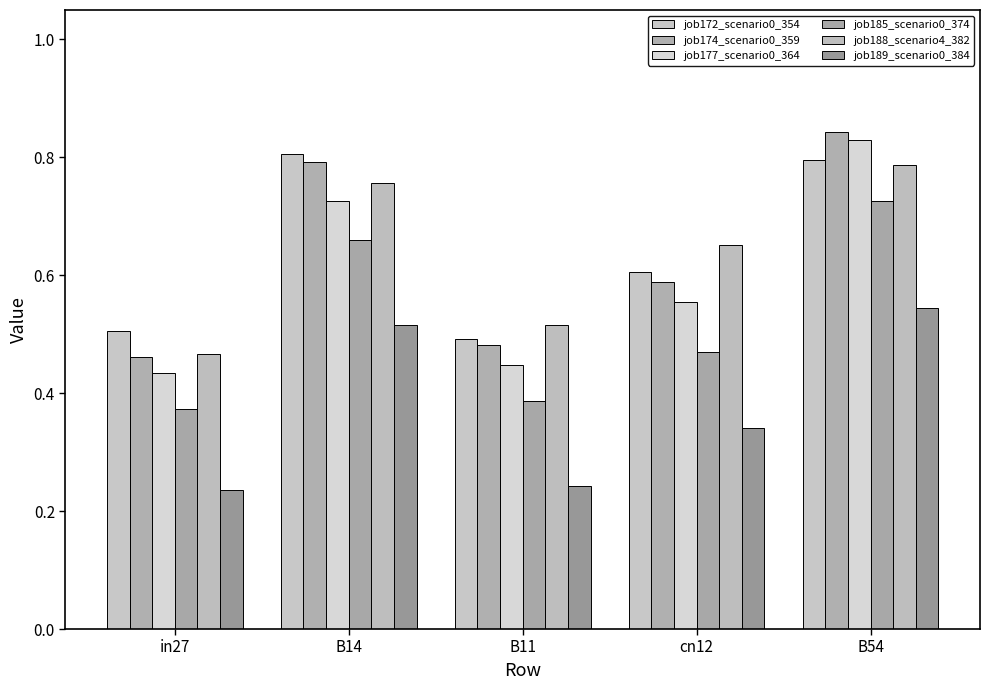

What is the total value across all series at in27?

2.5